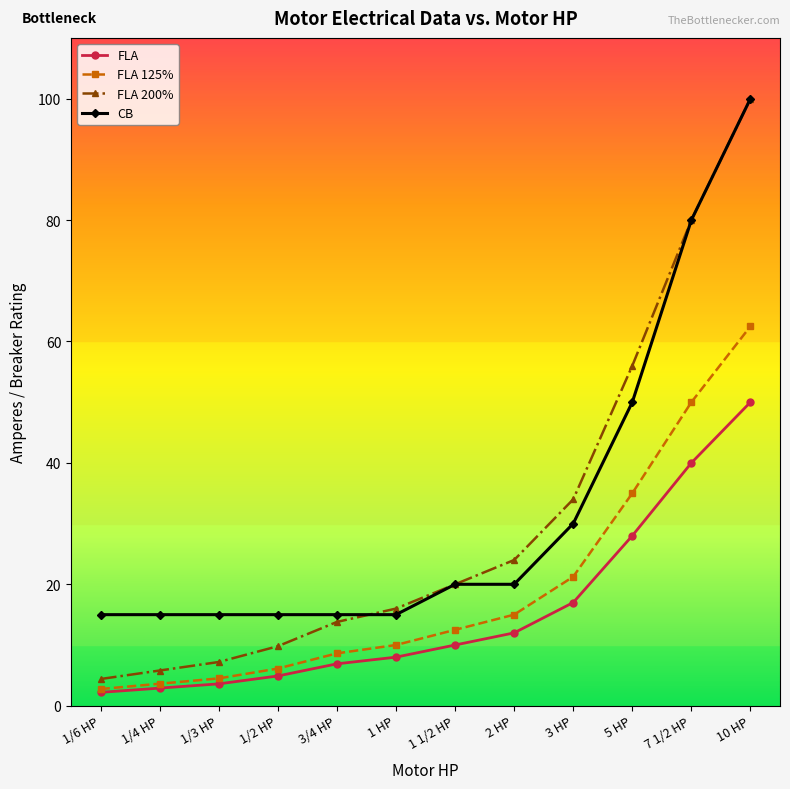

Which category has the highest value across all series?

10 HP